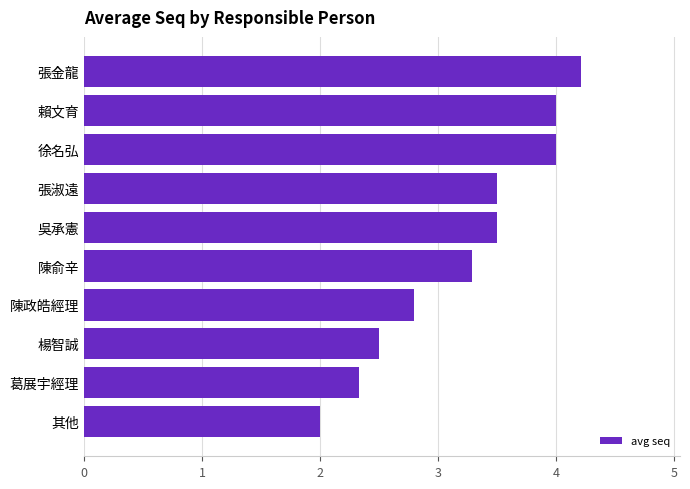

How many values are below 3?

4